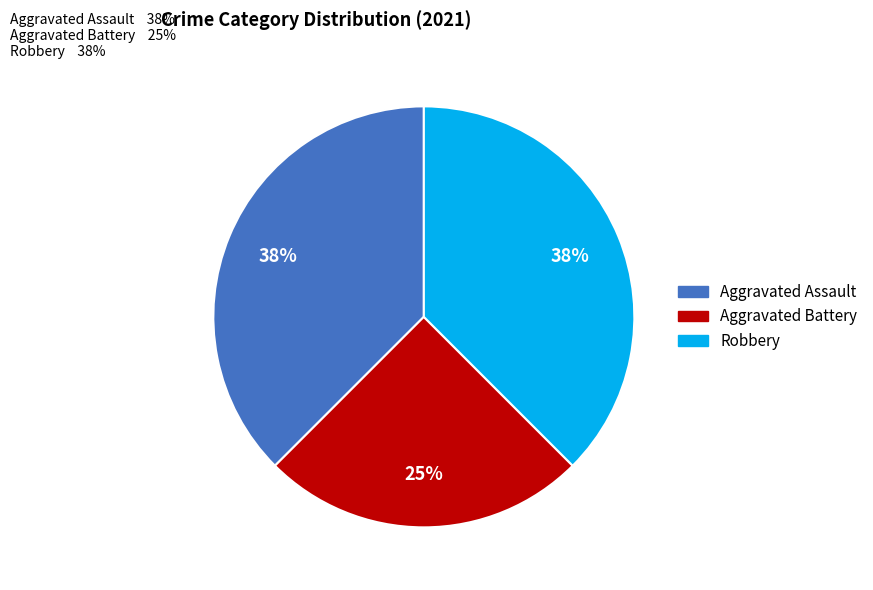

Is there any slice that represents more than half of the pie?

No